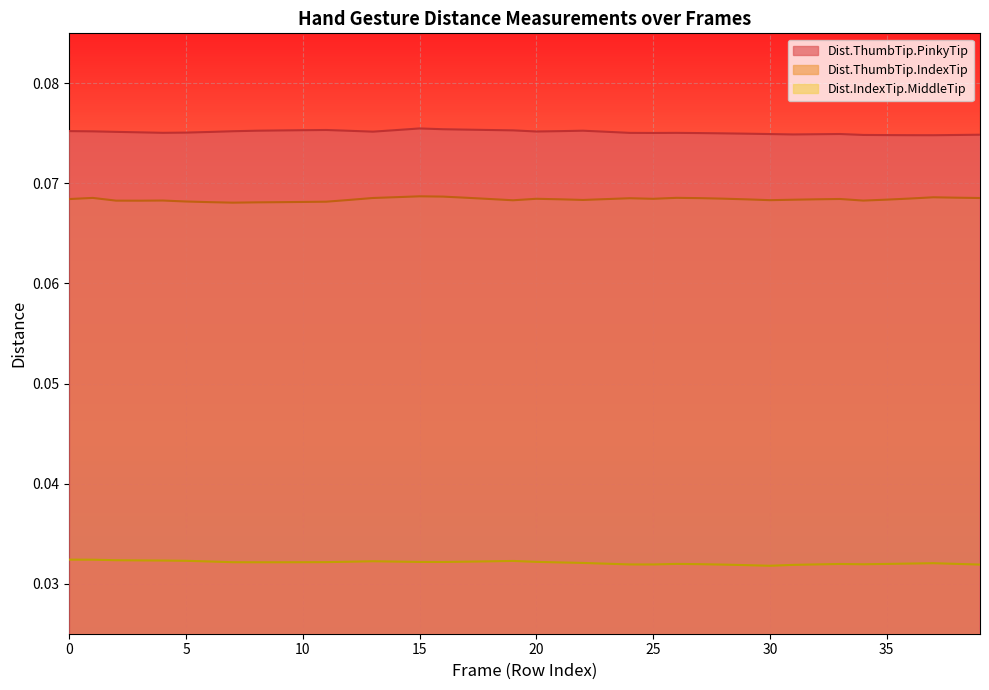

Rank the series at 16 from lowest to highest value.

Dist.IndexTip.MiddleTip, Dist.ThumbTip.IndexTip, Dist.ThumbTip.PinkyTip